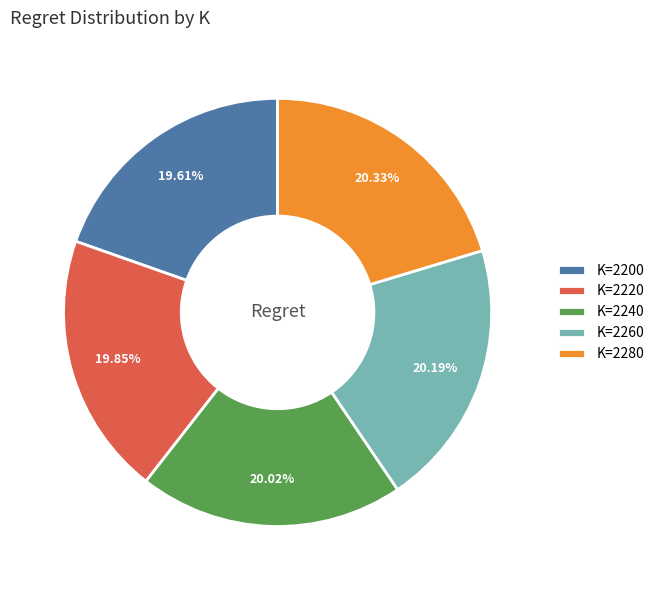

Does K=2200 account for over 50% of the chart?

No